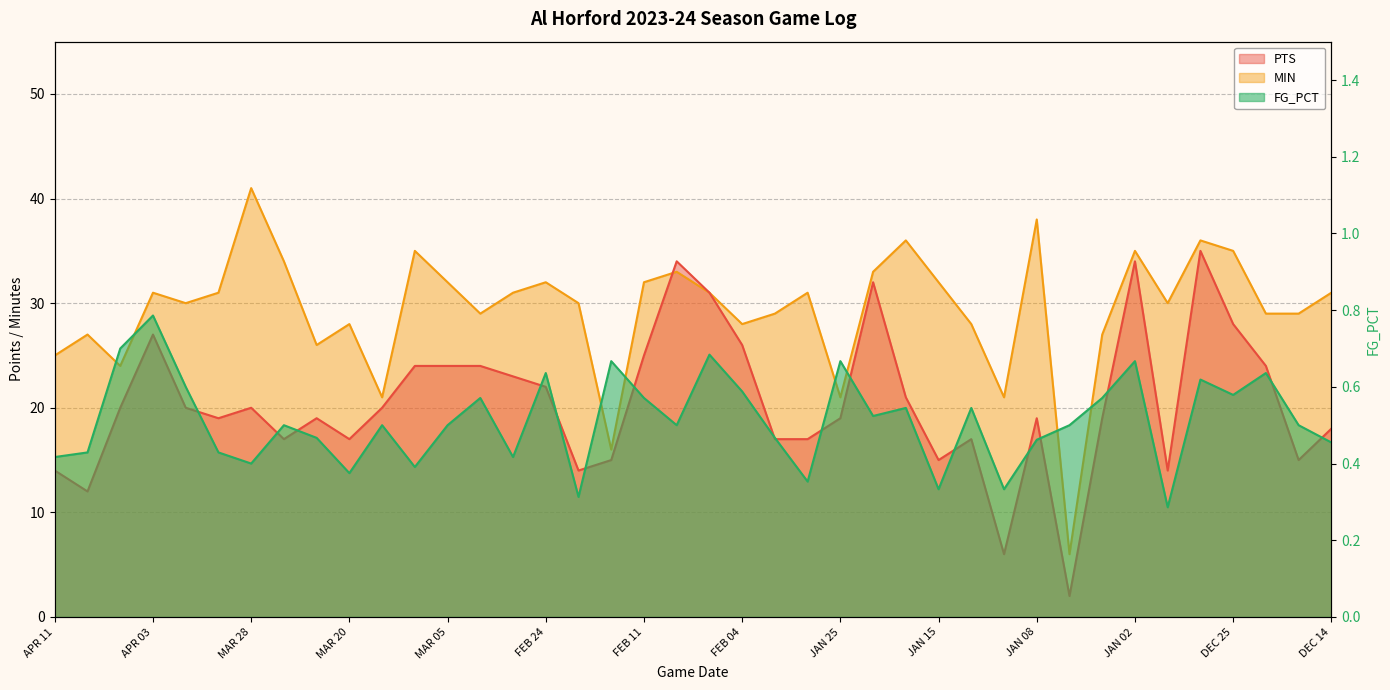

How many times do MIN and PTS cross each other?

1